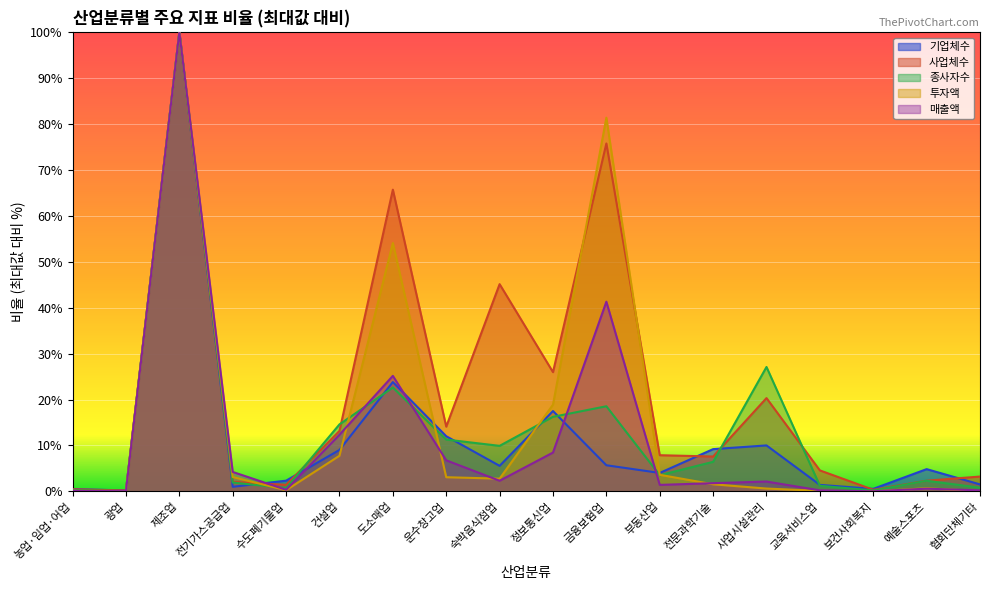

True or false: 종사자수 has a value of 3.3 at 숙박음식점업.

False